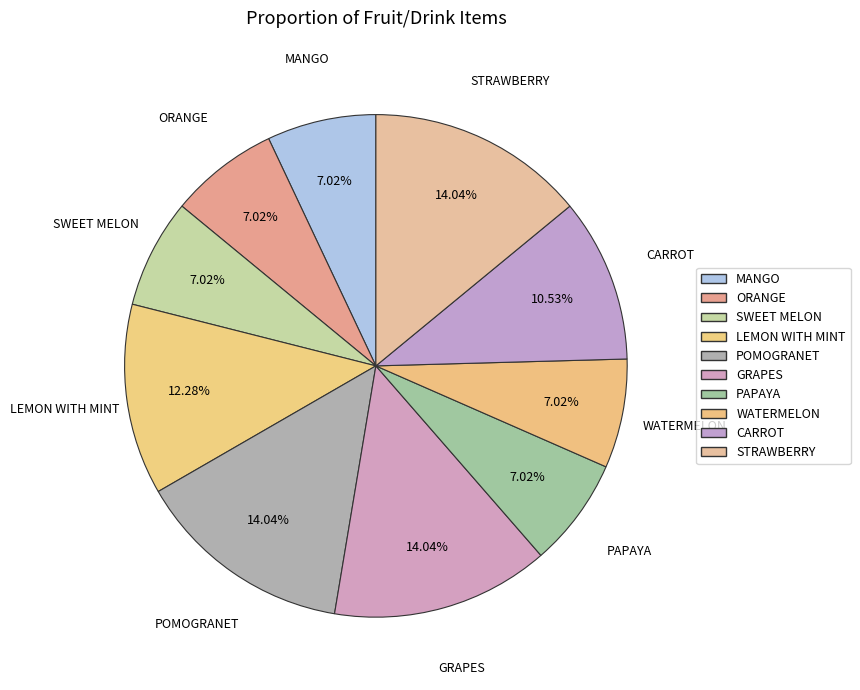

Combined, do GRAPES and LEMON WITH MINT account for over 50%?

No